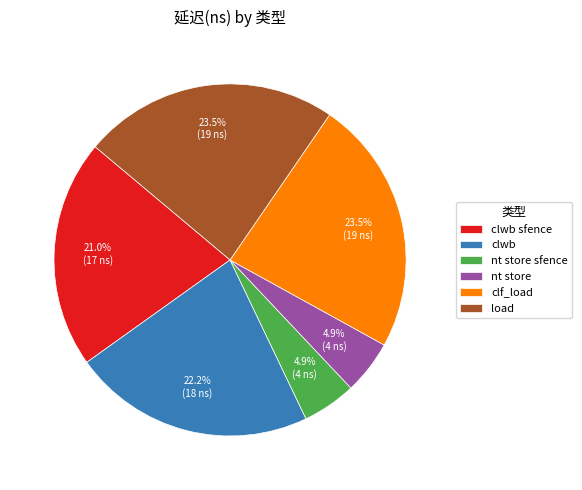

What portion of the pie excludes load?

76.5%